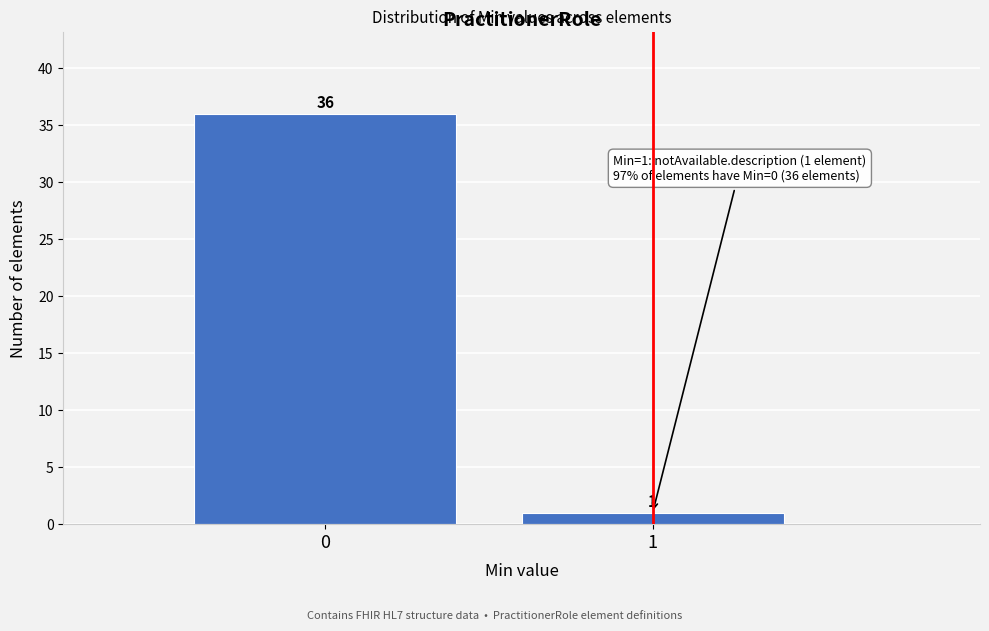

Reading right to left, transcribe all the data shown in this chart.

1	36